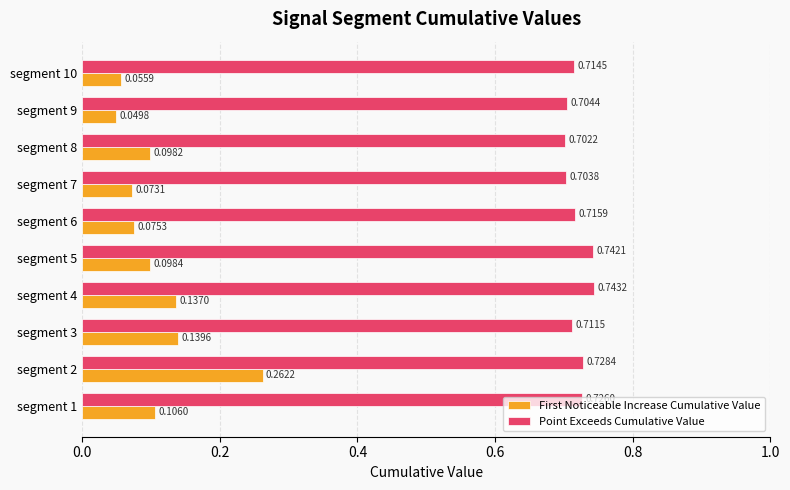

Count the First Noticeable Increase Cumulative Value values in the range 0 to 1.

10